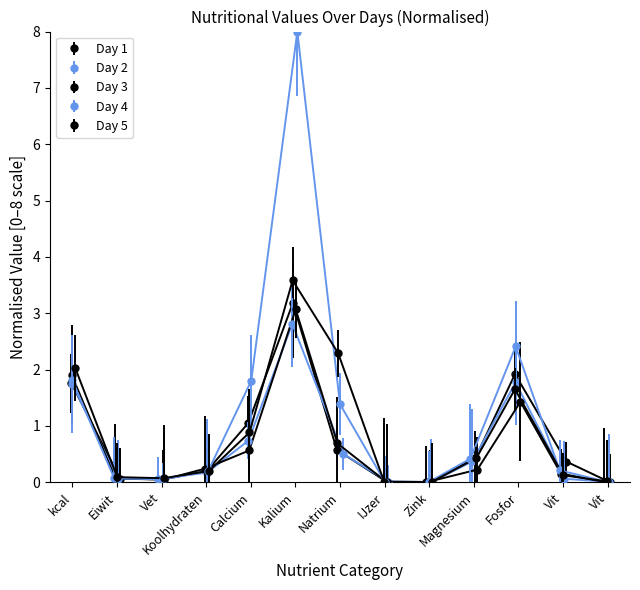

How many positive values does the Day 3 series have?

12